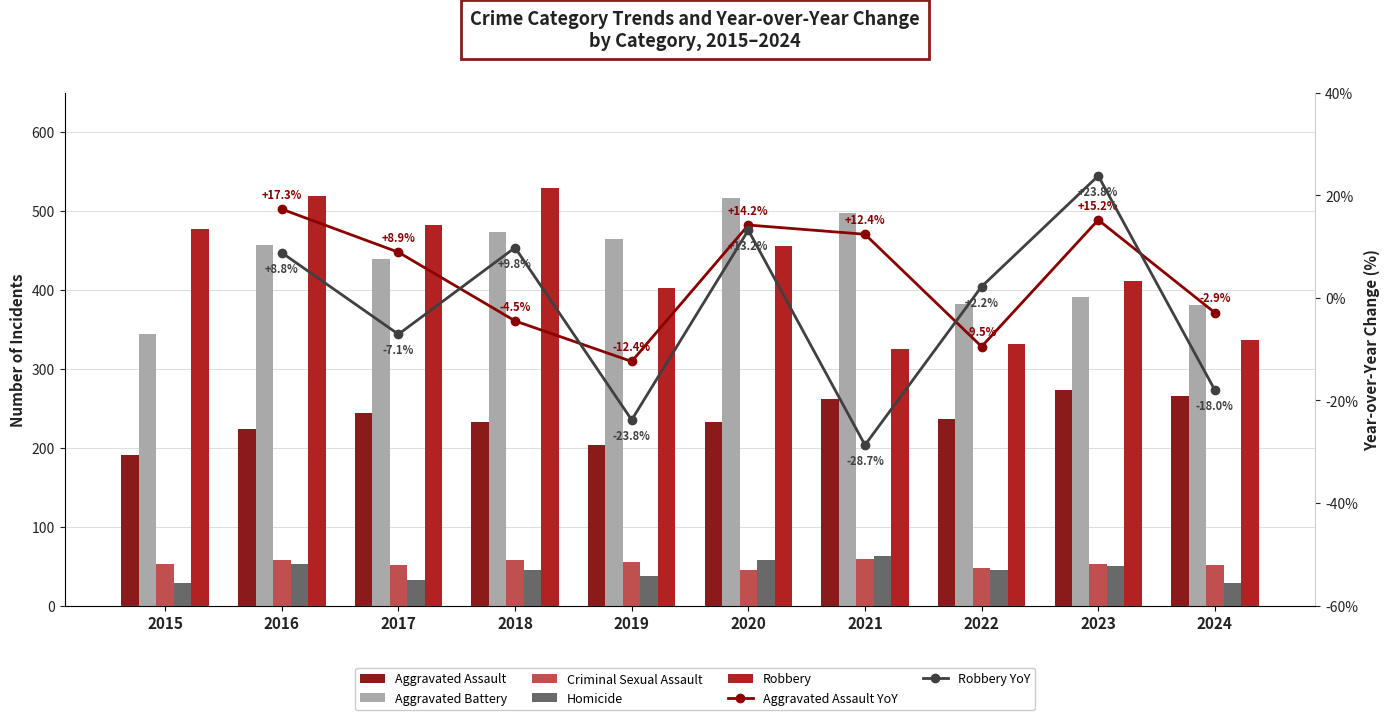

What is the maximum value for Homicide?

63